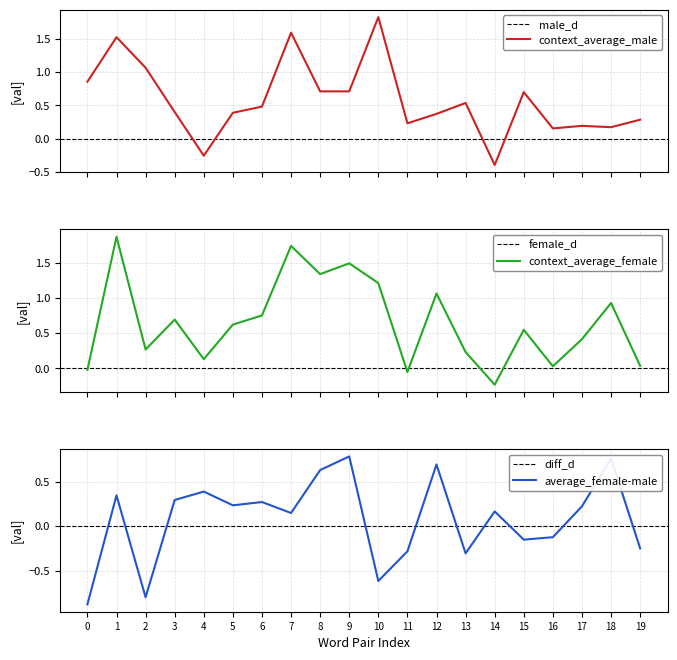

Is it true that average_female-male equals 0.8 at 9?

True